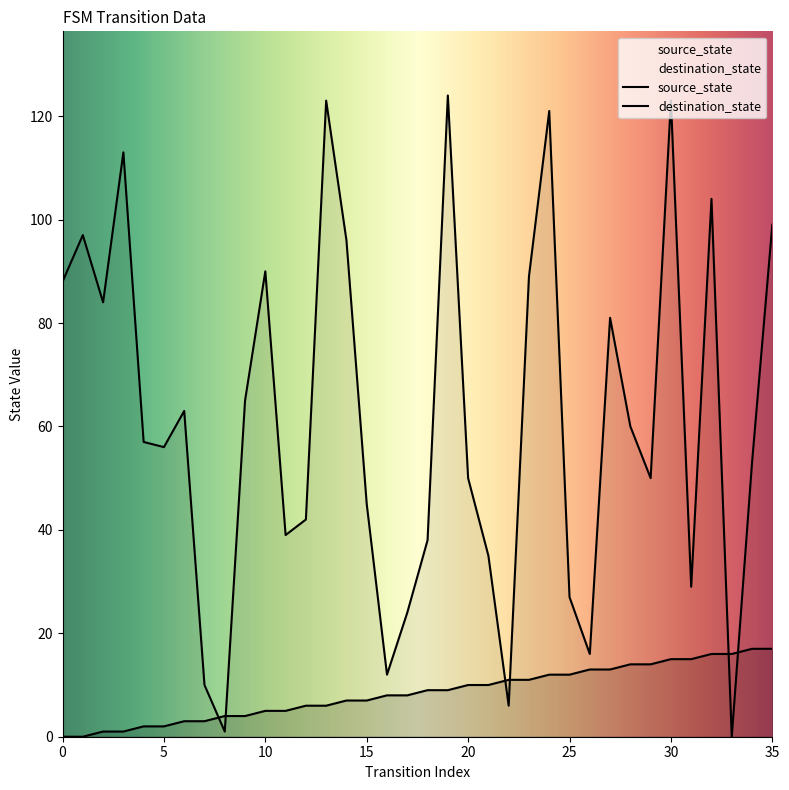

How many intersections are there between source_state and destination_state?

6